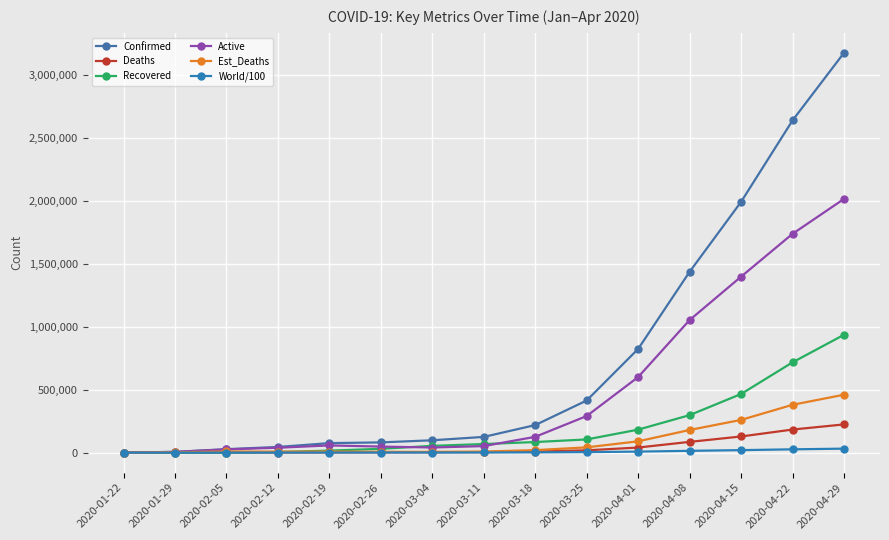

Reading left to right, what are all the values shown in this chart?

Confirmed: 2020-01-22=555.0	2020-01-29=6165.0	2020-02-05=27636.0	2020-02-12=45222.0	2020-02-19=75641.0	2020-02-26=81397.0	2020-03-04=98192.0	2020-03-11=125048.0	2020-03-18=218822.0	2020-03-25=414179.0	2020-04-01=823626.0	2020-04-08=1436198.0	2020-04-15=1991562.0	2020-04-22=2638165.0	2020-04-29=3175207.0
Deaths: 2020-01-22=0.0	2020-01-29=133.0	2020-02-05=564.0	2020-02-12=1118.0	2020-02-19=2122.0	2020-02-26=2770.0	2020-03-04=3387.0	2020-03-11=4614.0	2020-03-18=8951.0	2020-03-25=18440.0	2020-04-01=40598.0	2020-04-08=85521.0	2020-04-15=128343.0	2020-04-22=183402.0	2020-04-29=224180.0
Recovered: 2020-01-22=0.0	2020-01-29=126.0	2020-02-05=1124.0	2020-02-12=5150.0	2020-02-19=16121.0	2020-02-26=30384.0	2020-03-04=53946.0	2020-03-11=68324.0	2020-03-18=84199.0	2020-03-25=104912.0	2020-04-01=182773.0	2020-04-08=297796.0	2020-04-15=465745.0	2020-04-22=717098.0	2020-04-29=936000.0
Active: 2020-01-22=555.0	2020-01-29=5906.0	2020-02-05=25948.0	2020-02-12=38954.0	2020-02-19=57398.0	2020-02-26=48243.0	2020-03-04=40859.0	2020-03-11=52110.0	2020-03-18=125672.0	2020-03-25=290827.0	2020-04-01=600255.0	2020-04-08=1052881.0	2020-04-15=1397474.0	2020-04-22=1737665.0	2020-04-29=2015027.0
Est_Deaths: 2020-01-22=0.0	2020-01-29=3166.0	2020-02-05=9234.0	2020-02-12=8066.0	2020-02-19=8798.0	2020-02-26=6801.0	2020-03-04=6453.0	2020-03-11=8700.0	2020-03-18=20000.0	2020-03-25=42000.0	2020-04-01=90000.0	2020-04-08=180000.0	2020-04-15=260000.0	2020-04-22=380000.0	2020-04-29=460000.0
World/100: 2020-01-22=5.5	2020-01-29=61.6	2020-02-05=276.4	2020-02-12=452.2	2020-02-19=756.4	2020-02-26=814.0	2020-03-04=981.9	2020-03-11=1250.5	2020-03-18=2188.2	2020-03-25=4141.8	2020-04-01=8236.3	2020-04-08=14362.0	2020-04-15=19915.6	2020-04-22=26381.7	2020-04-29=31752.1